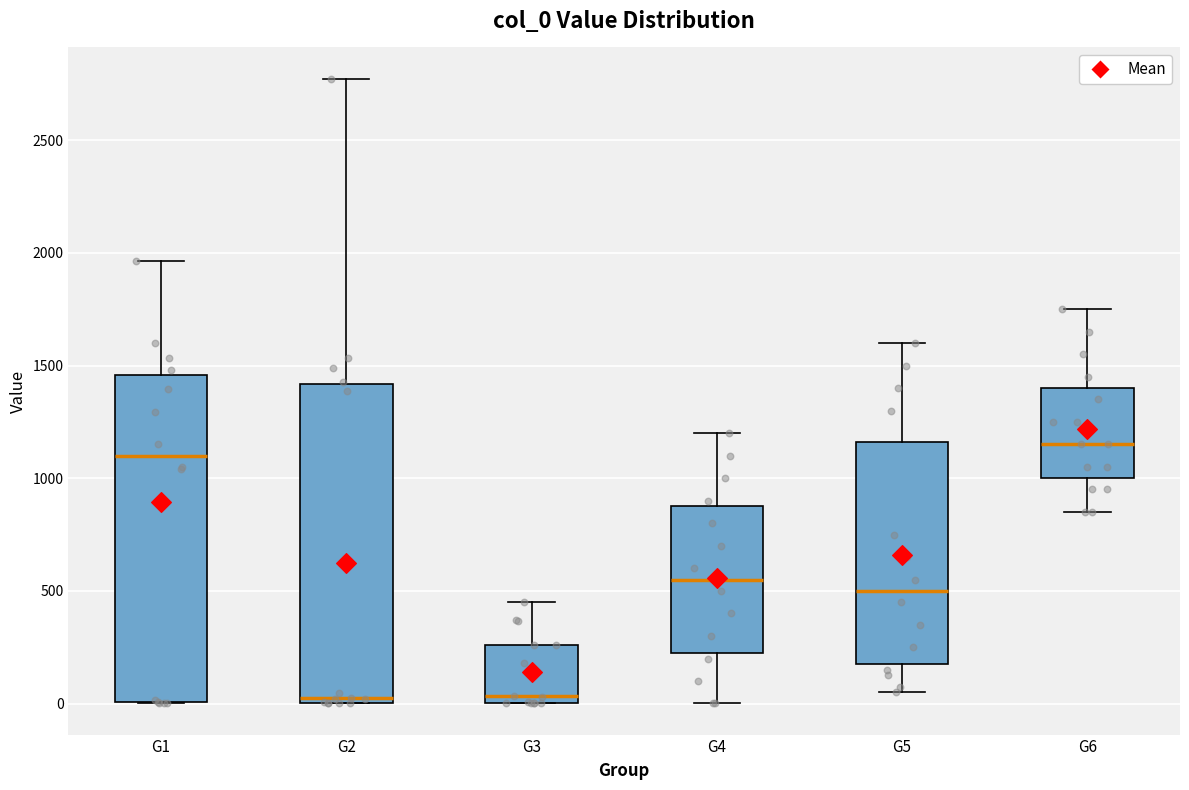

Reading left to right, read every box against the y-axis: the position of its median line, the range the box covers, and the ends of its whiskers. The values are not printed on the chart, so give them approximately, as read against the axis.

G1: median 1100, box 0 to 1450, whiskers 0 to 1950
G2: median 0 (just above the box's lower edge), box 0 to 1400, whiskers 0 to 2750
G3: median 50, box 0 to 250, whiskers 0 to 450
G4: median 550, box 250 to 900, whiskers 0 to 1200
G5: median 500, box 200 to 1150, whiskers 50 to 1600
G6: median 1150, box 1000 to 1400, whiskers 850 to 1750